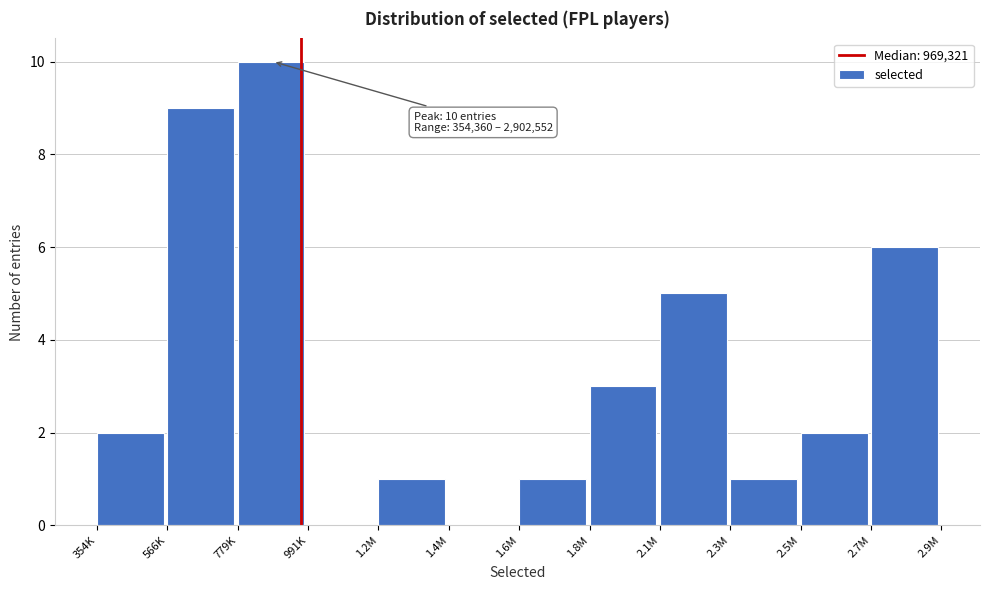

Reading left to right, extract all data points from this chart.

354K=2	566K=9	779K=10	991K=0	1.2M=1	1.4M=0	1.6M=1	1.8M=3	2.1M=5	2.3M=1	2.5M=2	2.7M=6